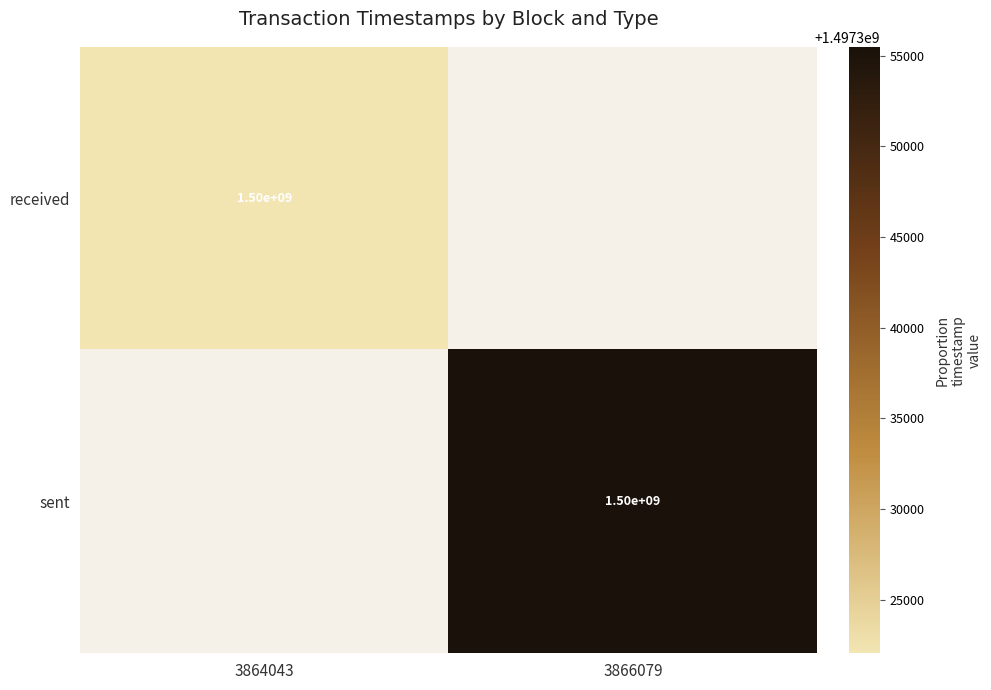

True or false: sent has a value of 307885608 at 3866079.

False